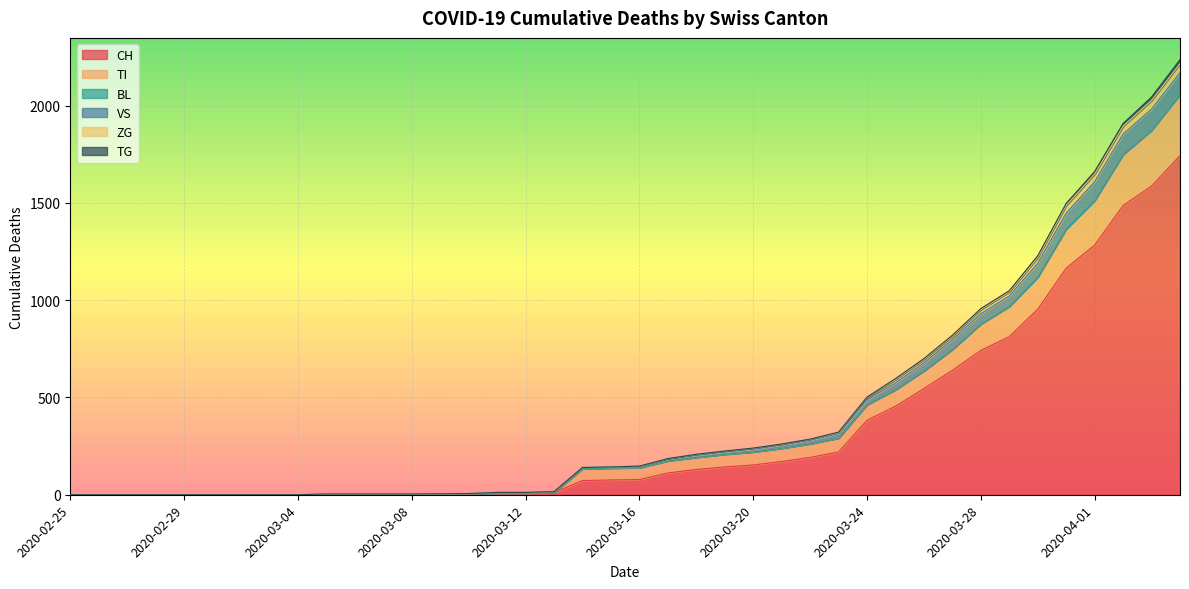

At which label does CH reach its minimum?

2020-02-25